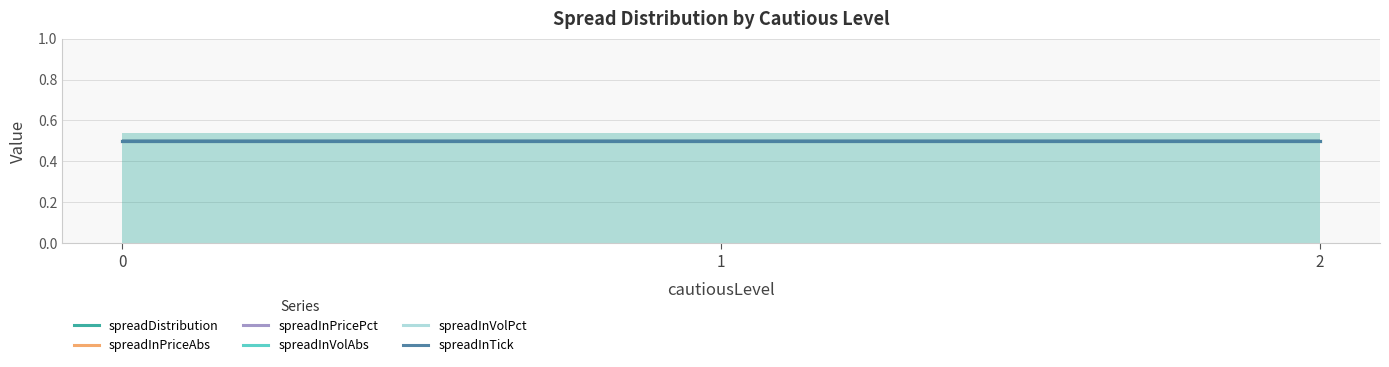

What are all the series names shown in the legend?

spreadDistribution, spreadInPriceAbs, spreadInPricePct, spreadInVolAbs, spreadInVolPct, spreadInTick